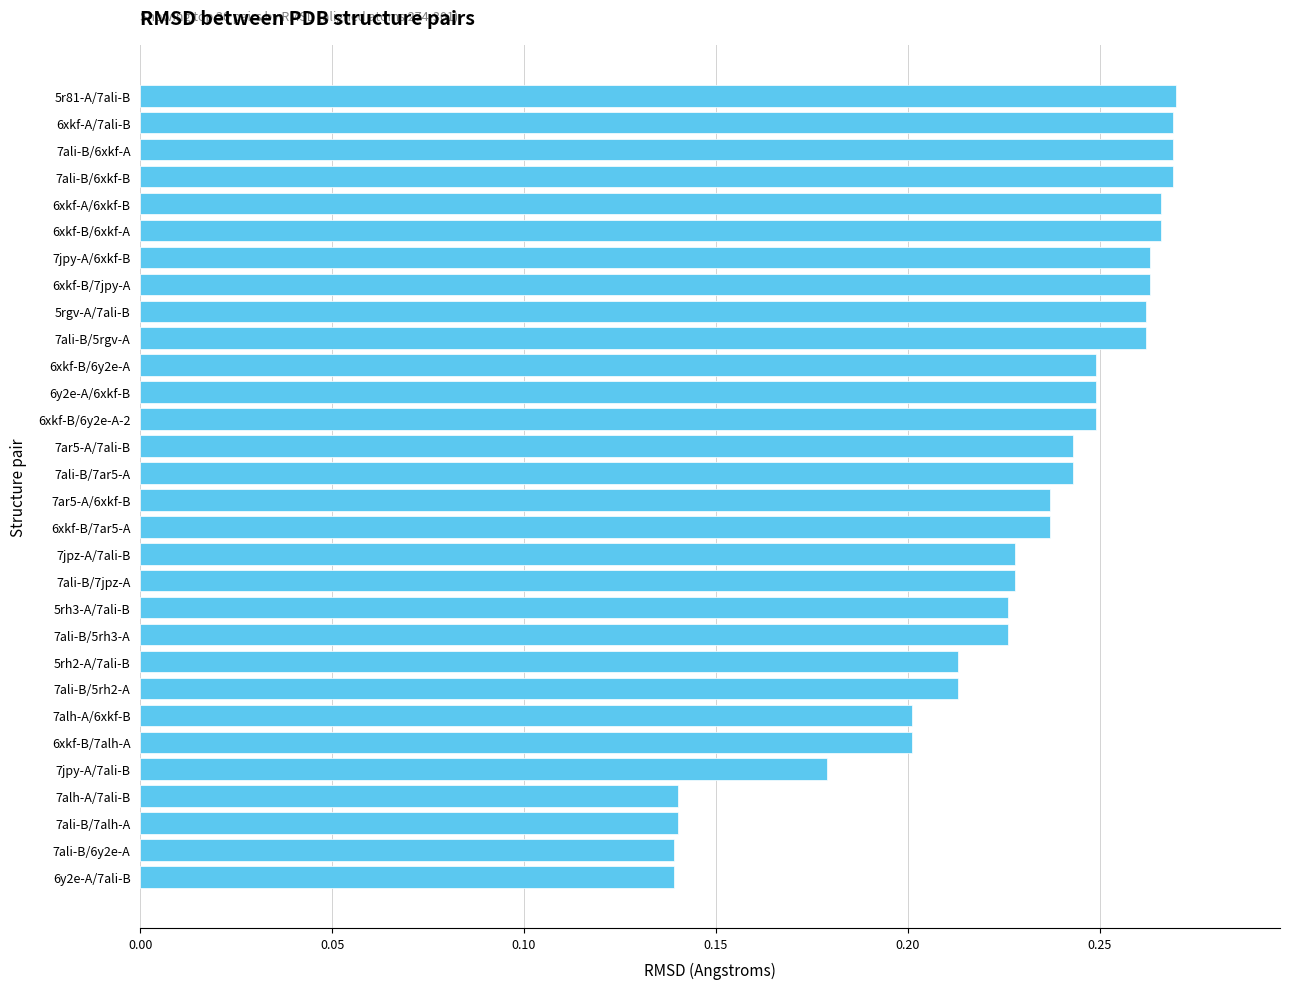

How many categories are shown in the chart?

30